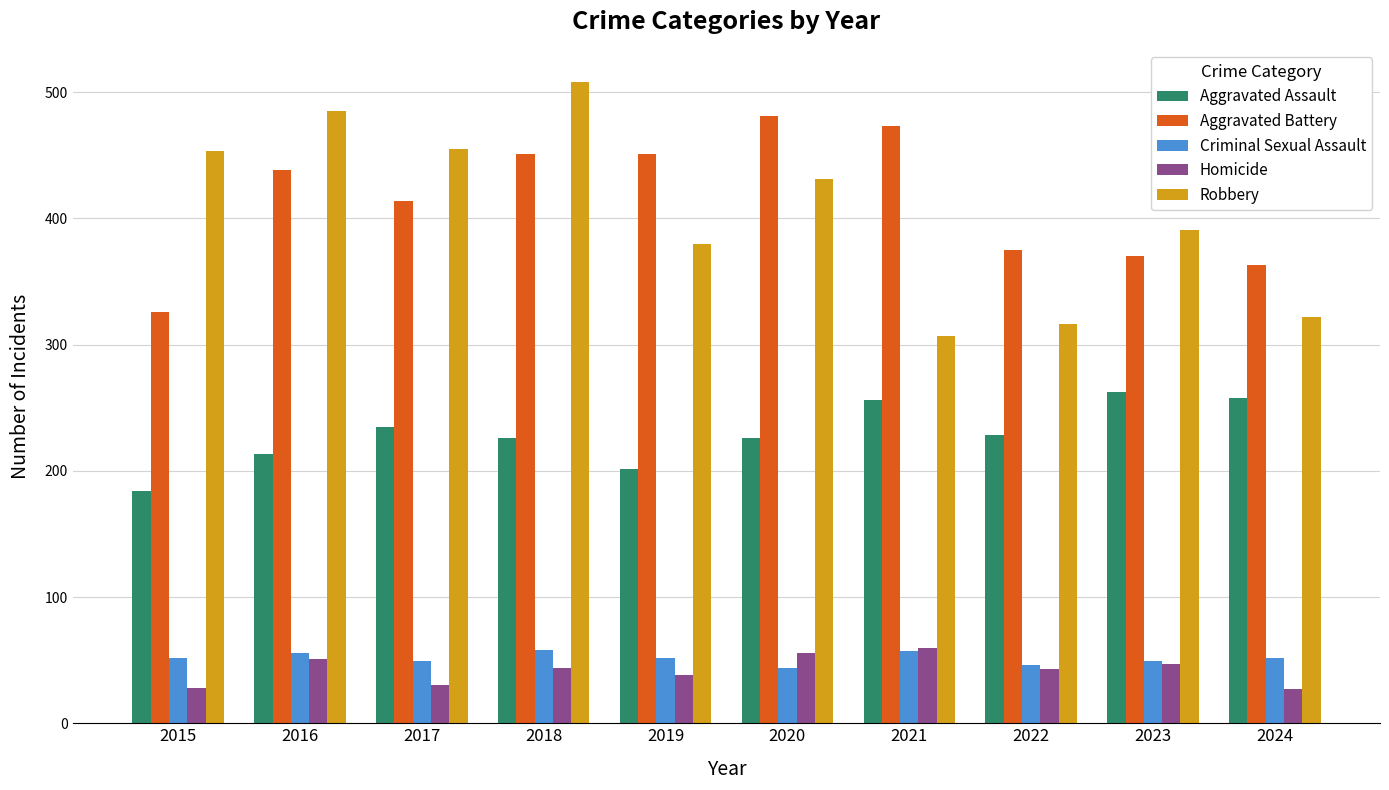

What is the value of the Robbery bar at the 5th from the left?

380